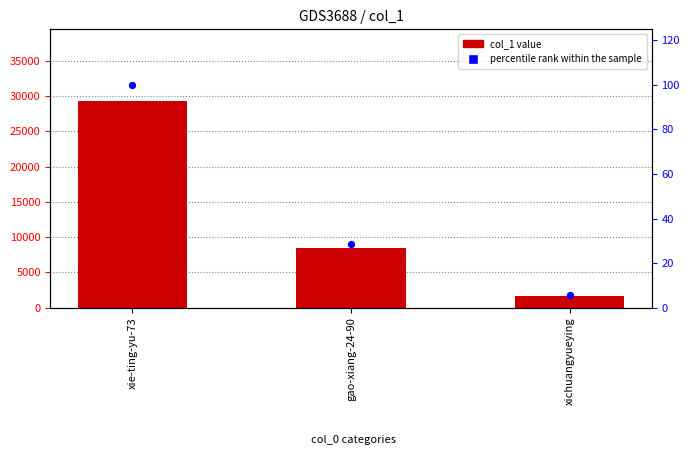

Which series has the widest spread of Y values?

col_1